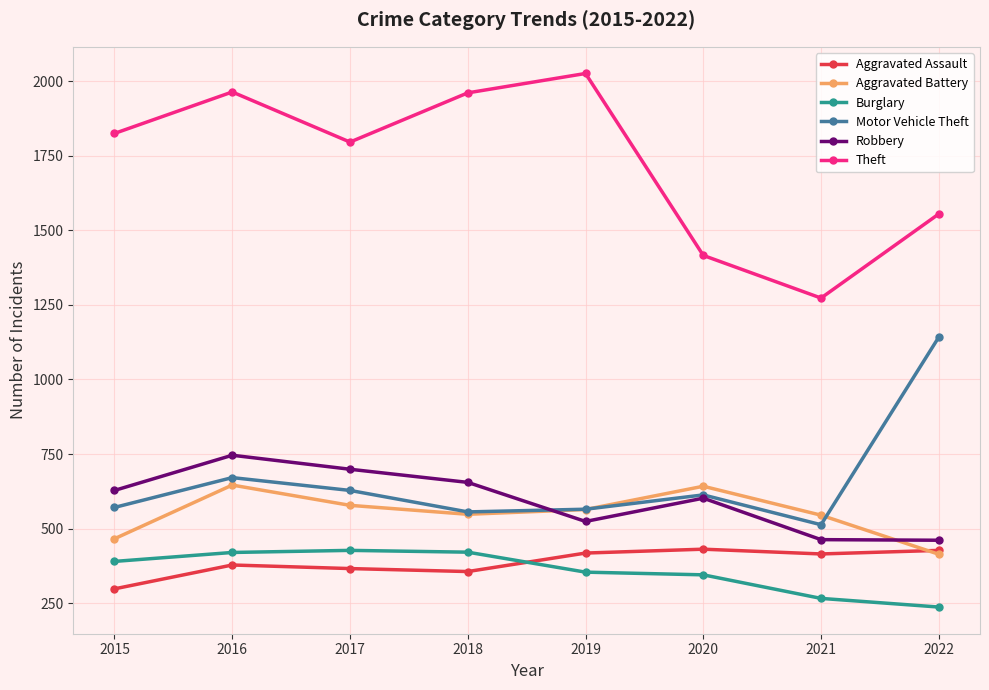

True or false: Theft has more than 1 points higher than both neighbors.

True